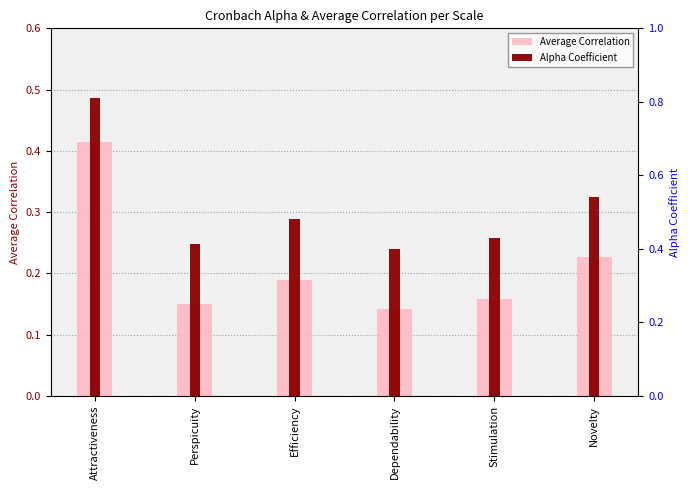

The Average Correlation series shows 0.2 at Efficiency. True or false?

True